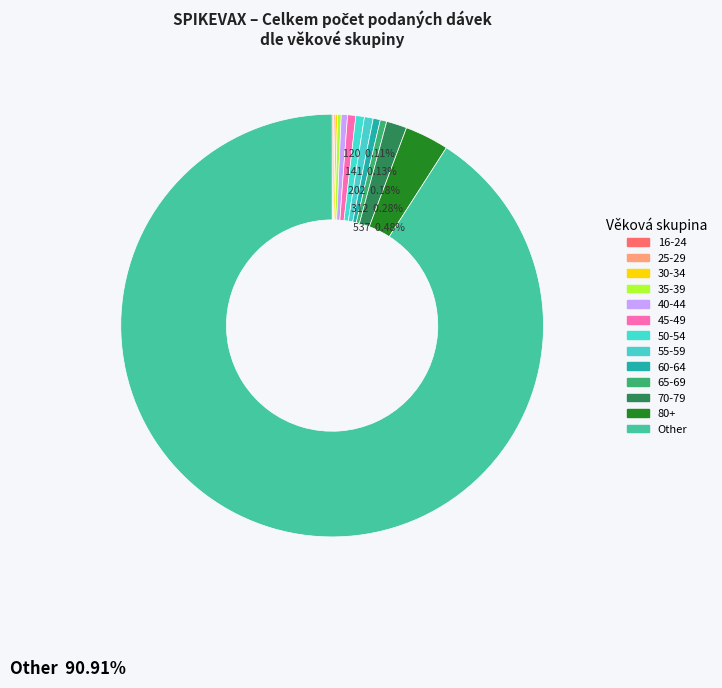

Which slice is the largest?

Other